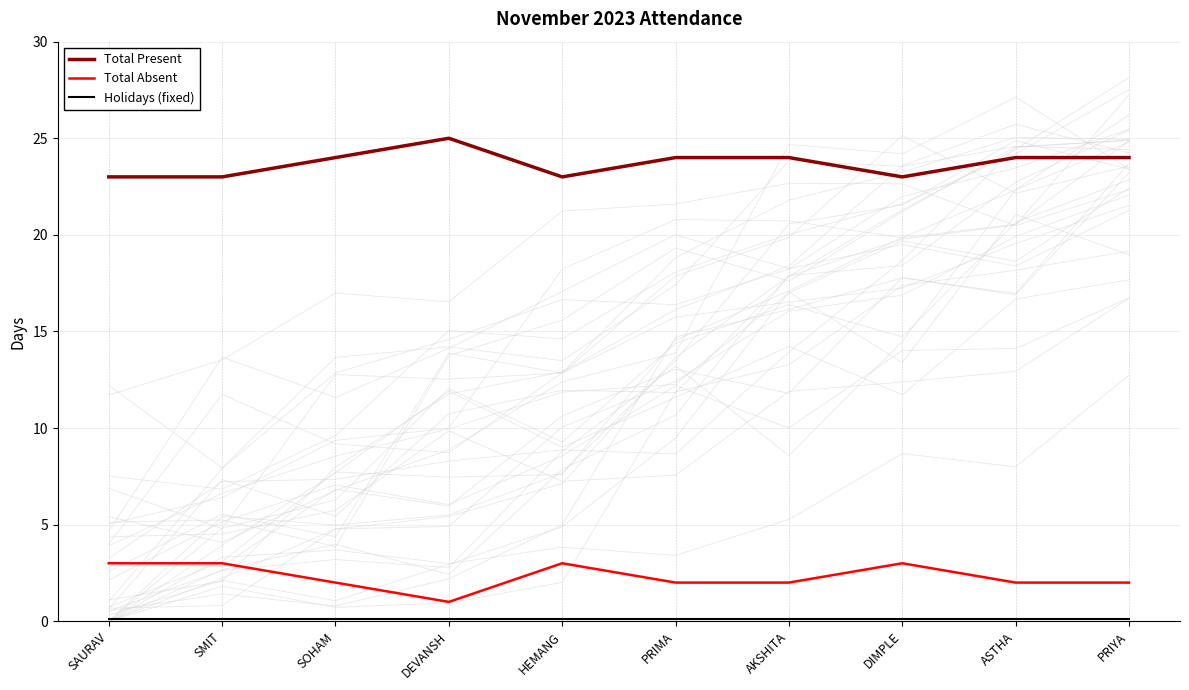

Reading left to right, what are all the values shown in this chart?

Total Present: SAURAV=23.0	SMIT=23.0	SOHAM=24.0	DEVANSH=25.0	HEMANG=23.0	PRIMA=24.0	AKSHITA=24.0	DIMPLE=23.0	ASTHA=24.0	PRIYA=24.0
Total Absent: SAURAV=3.0	SMIT=3.0	SOHAM=2.0	DEVANSH=1.0	HEMANG=3.0	PRIMA=2.0	AKSHITA=2.0	DIMPLE=3.0	ASTHA=2.0	PRIYA=2.0
Holidays (fixed): SAURAV=0.1	SMIT=0.1	SOHAM=0.1	DEVANSH=0.1	HEMANG=0.1	PRIMA=0.1	AKSHITA=0.1	DIMPLE=0.1	ASTHA=0.1	PRIYA=0.1